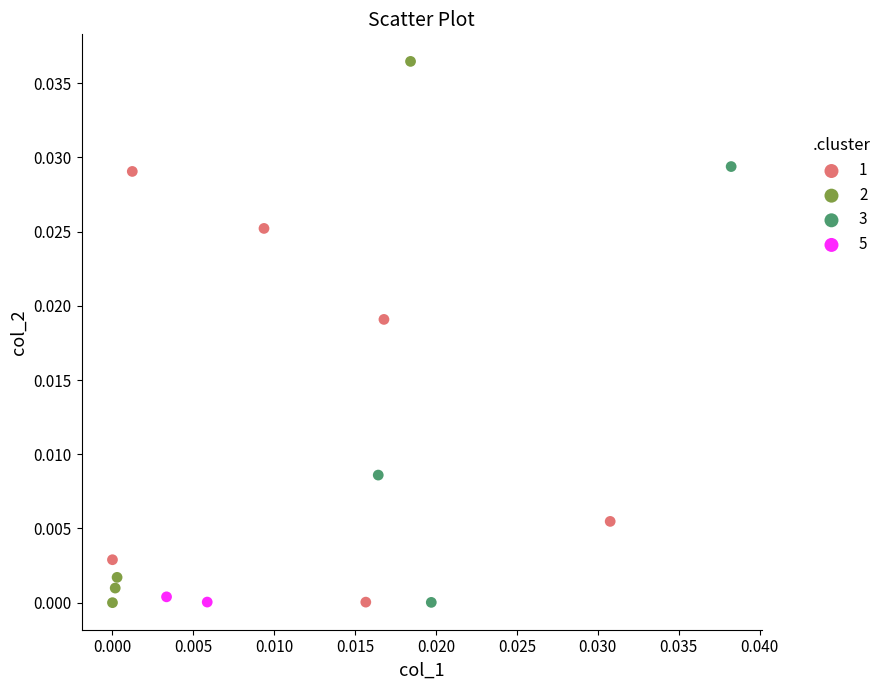

Which series reaches the maximum Y coordinate?

2